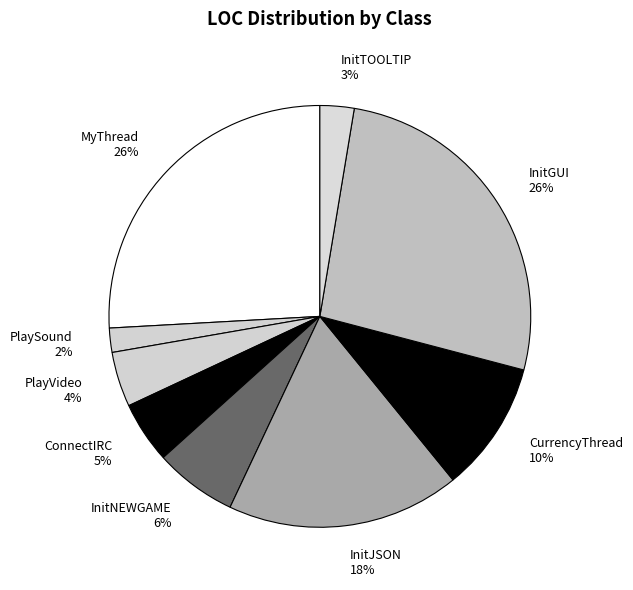

What is the smallest slice in the pie chart?

PlaySound